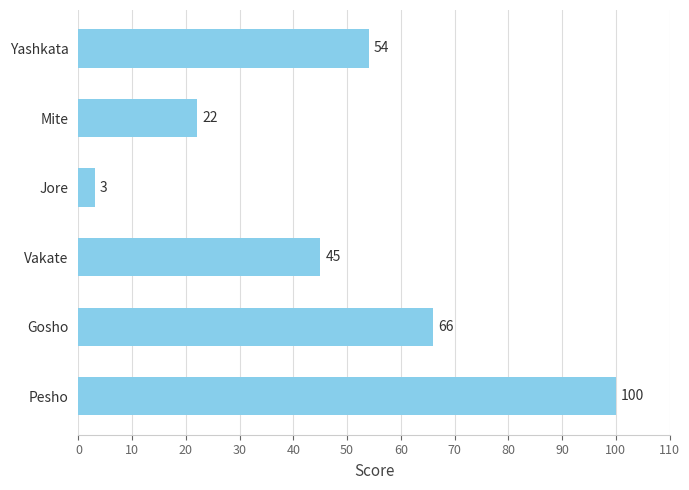

List the labels in order of value, smallest first.

Jore, Mite, Vakate, Yashkata, Gosho, Pesho